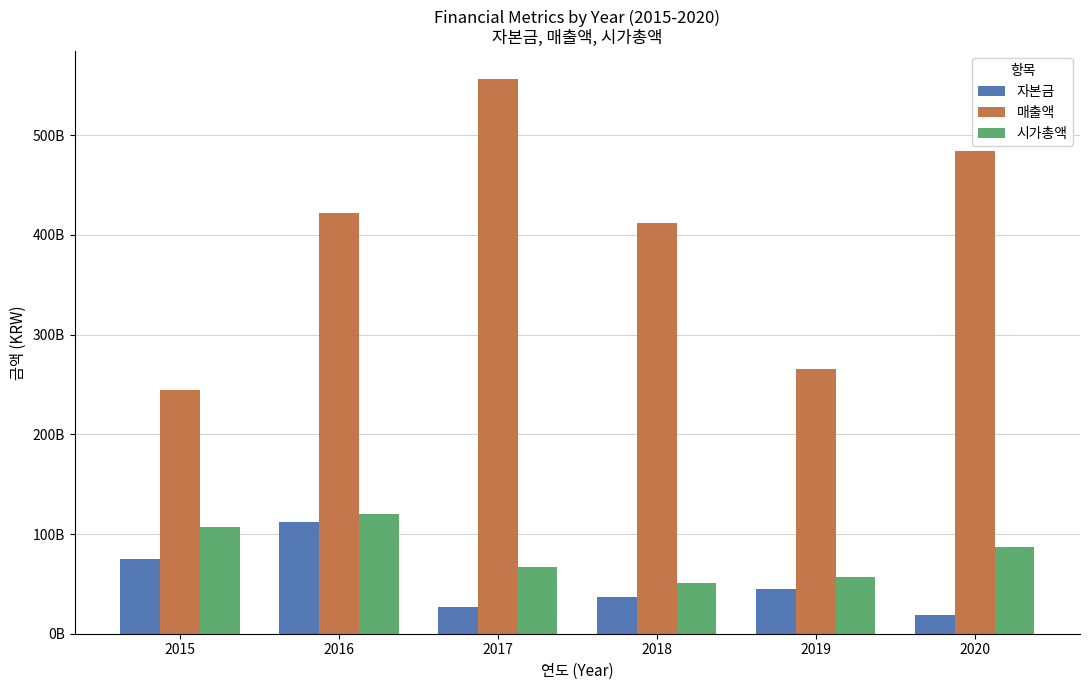

At which category is the sum across all series the highest?

2016